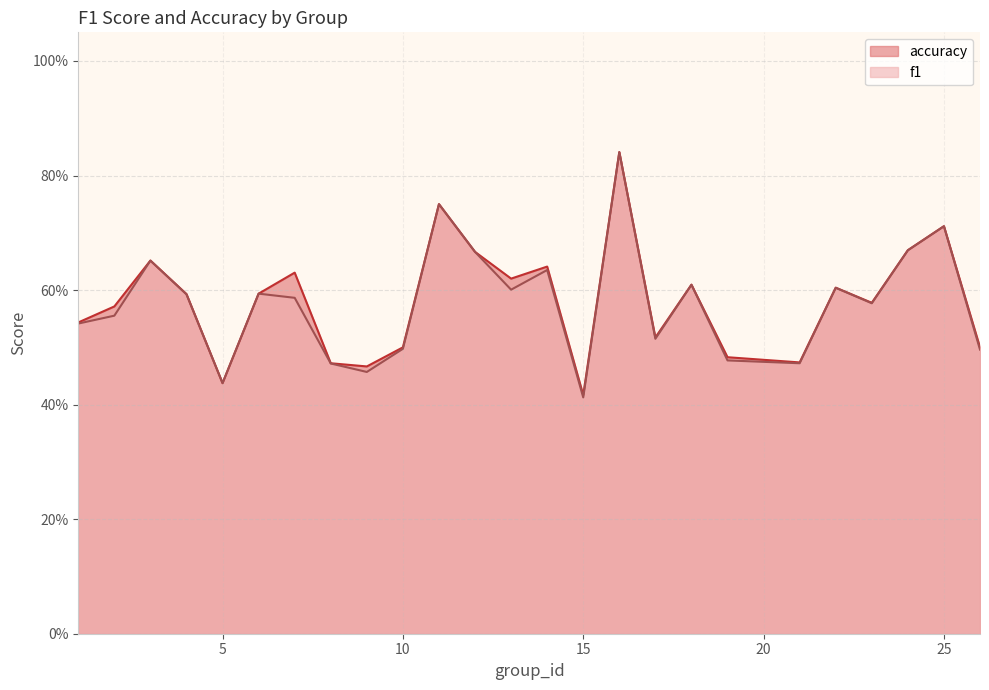

True or false: accuracy and f1 intersect in this chart.

False